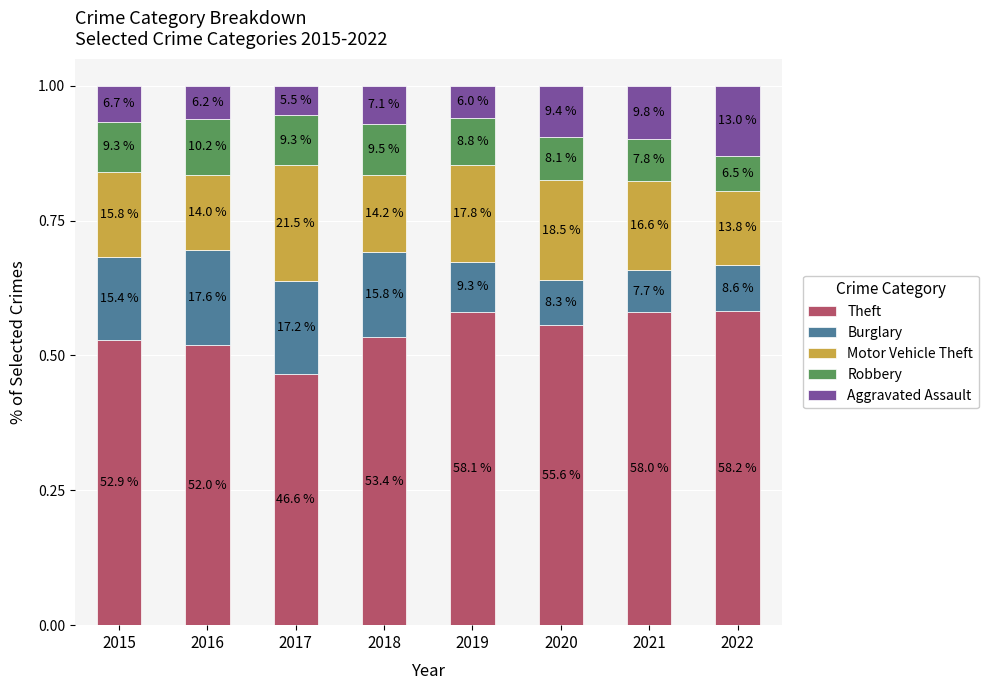

How many bars are there in total?

8